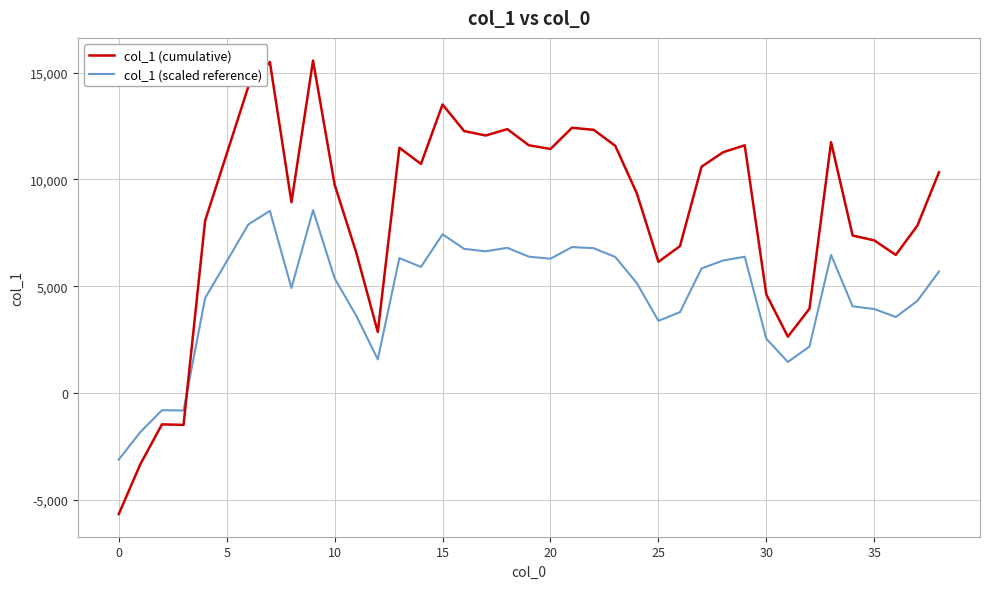

What is the maximum value for col_1 (cumulative)?

15572.3